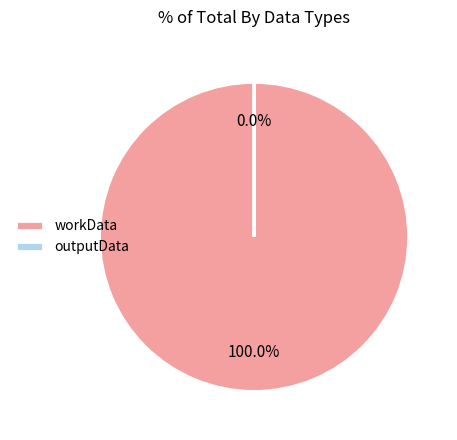

Is it true that outputData is 11% of the pie?

False